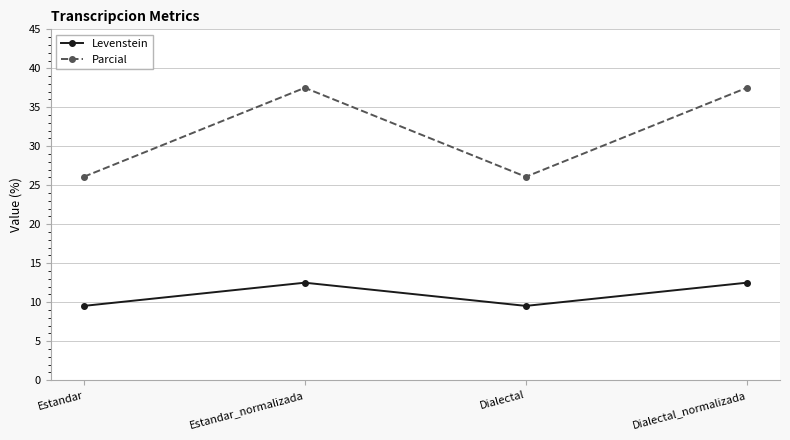

How many data points in Parcial are above 37?

2